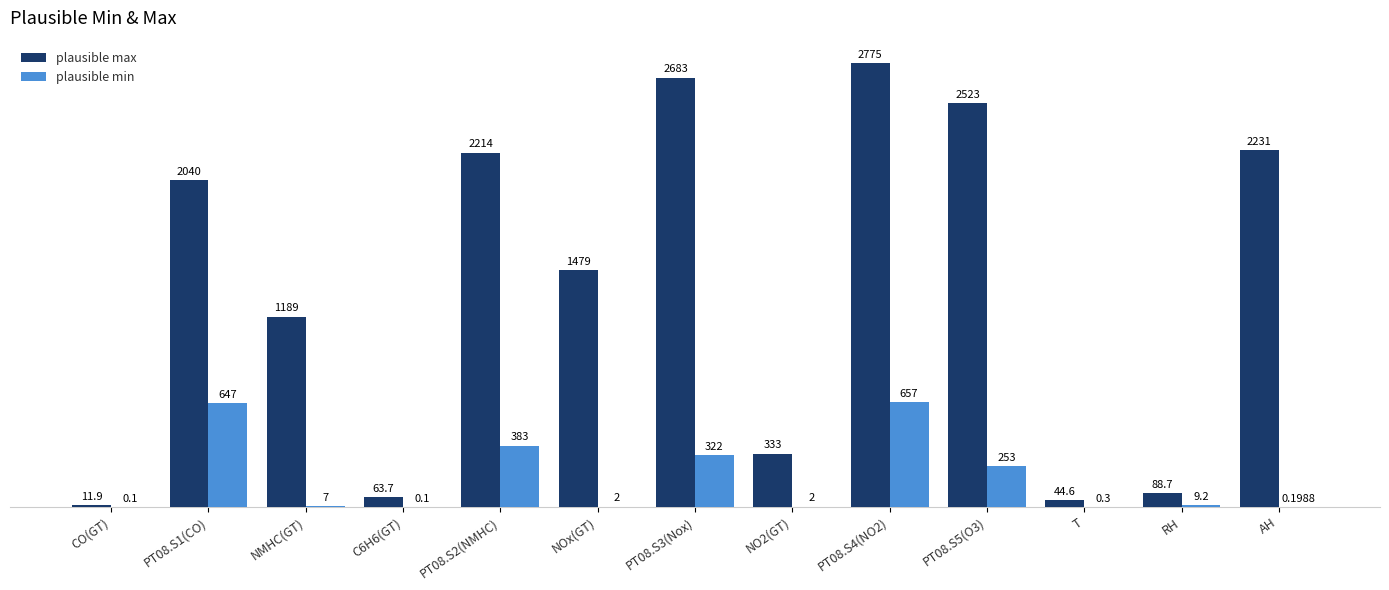

The plausible min series shows 2.0 at NO2(GT). True or false?

True